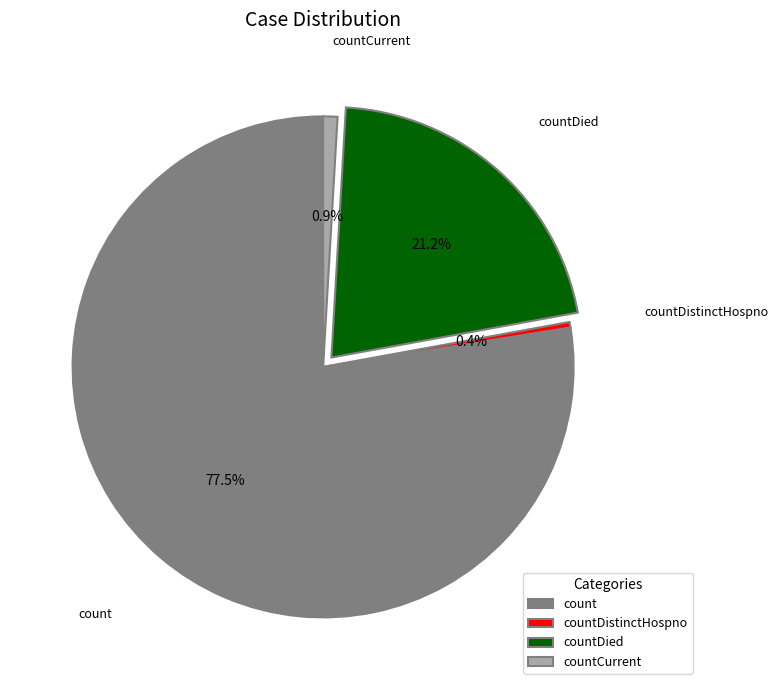

Which slice represents more than half of the pie?

count